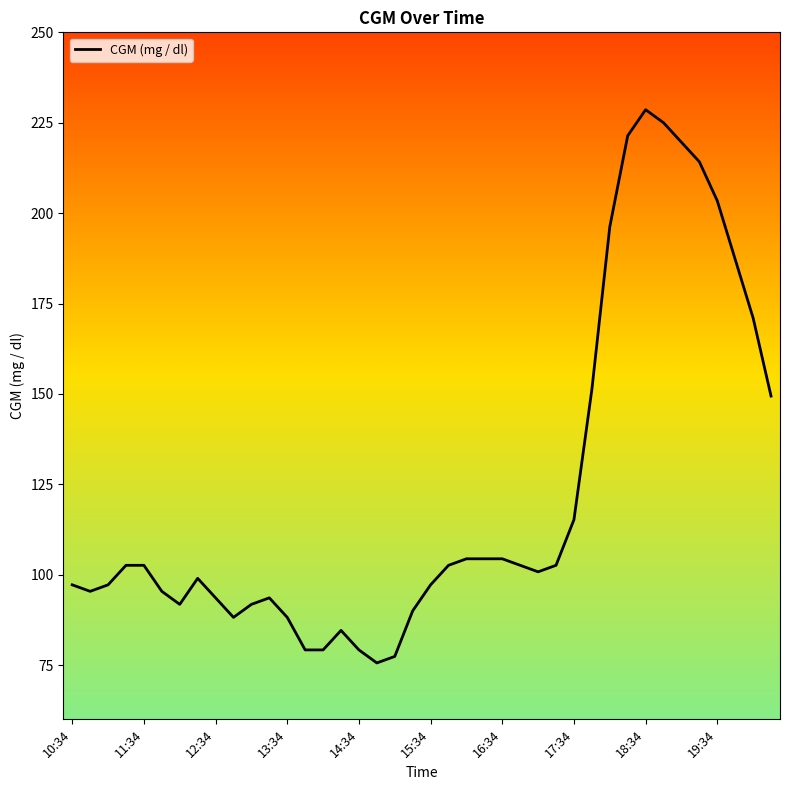

What is the difference between the maximum and minimum values?

153.0